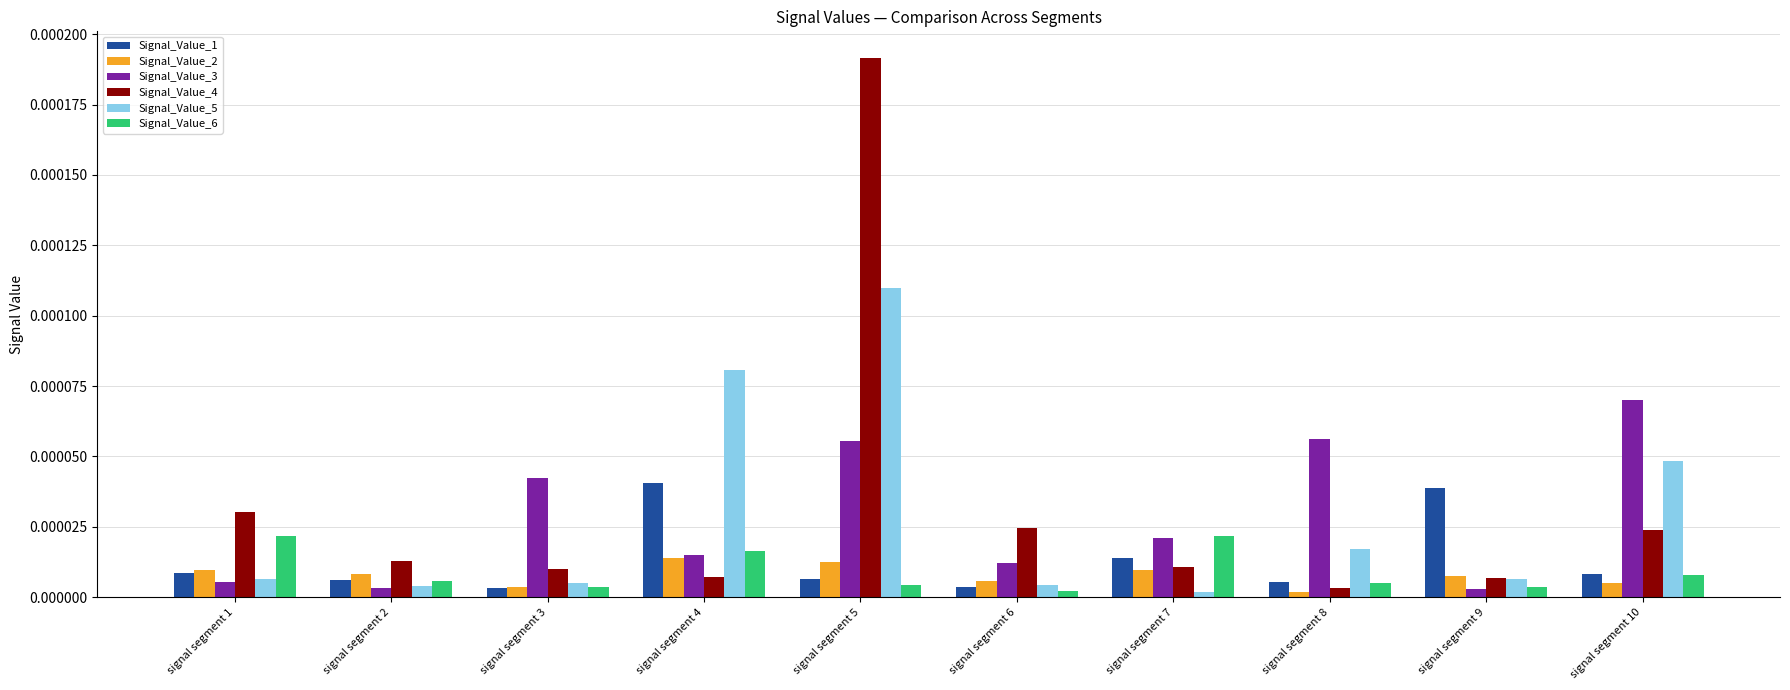

The Signal_Value_1 series shows 0.0 at signal segment 3. True or false?

True